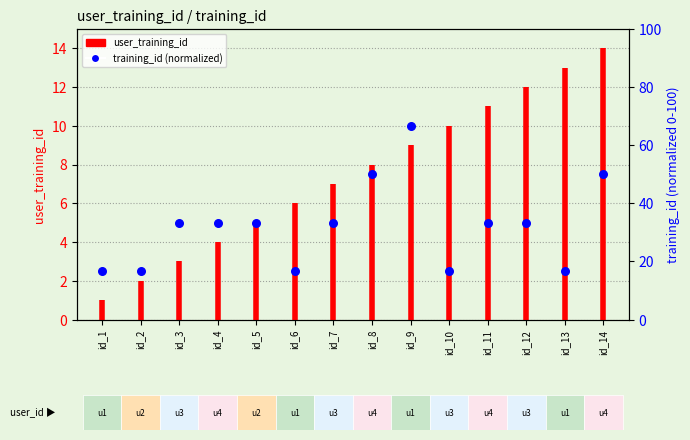

What is the change in value from id_1 to id_2?

+1